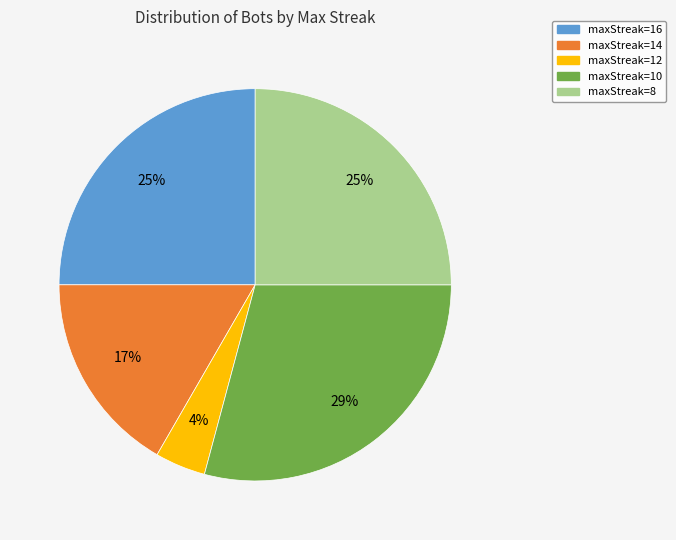

To the nearest percent, what portion does maxStreak=14 represent?

17%